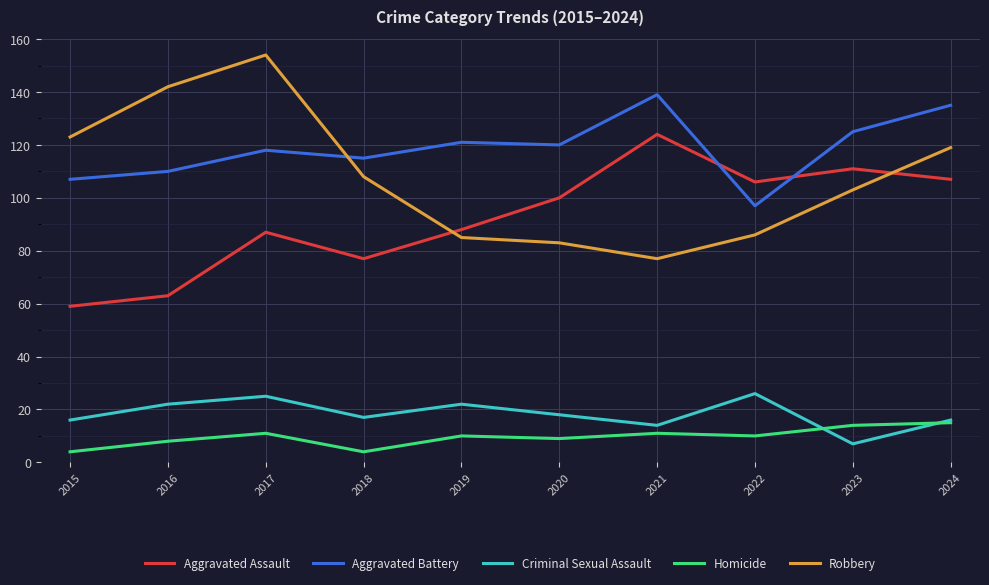

Reading left to right, list all the values displayed in this chart.

Aggravated Assault: 2015=59	2016=63	2017=87	2018=77	2019=88	2020=100	2021=124	2022=106	2023=111	2024=107
Aggravated Battery: 2015=107	2016=110	2017=118	2018=115	2019=121	2020=120	2021=139	2022=97	2023=125	2024=135
Criminal Sexual Assault: 2015=16	2016=22	2017=25	2018=17	2019=22	2020=18	2021=14	2022=26	2023=7	2024=16
Homicide: 2015=4	2016=8	2017=11	2018=4	2019=10	2020=9	2021=11	2022=10	2023=14	2024=15
Robbery: 2015=123	2016=142	2017=154	2018=108	2019=85	2020=83	2021=77	2022=86	2023=103	2024=119